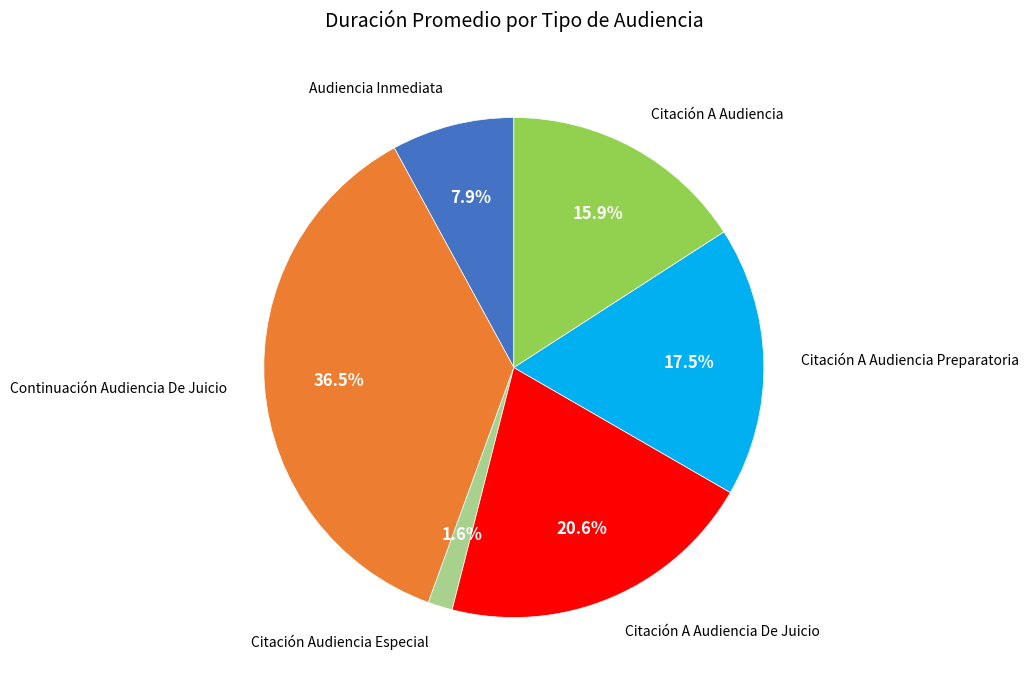

How much of the chart is everything except Citación A Audiencia?

84.1%